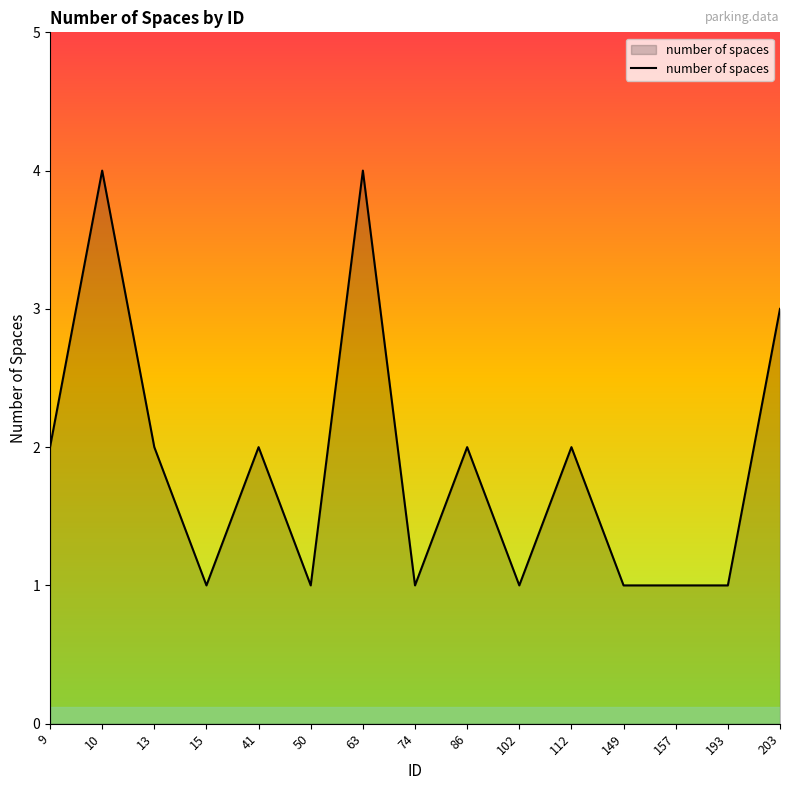

Read the value at 50.

1